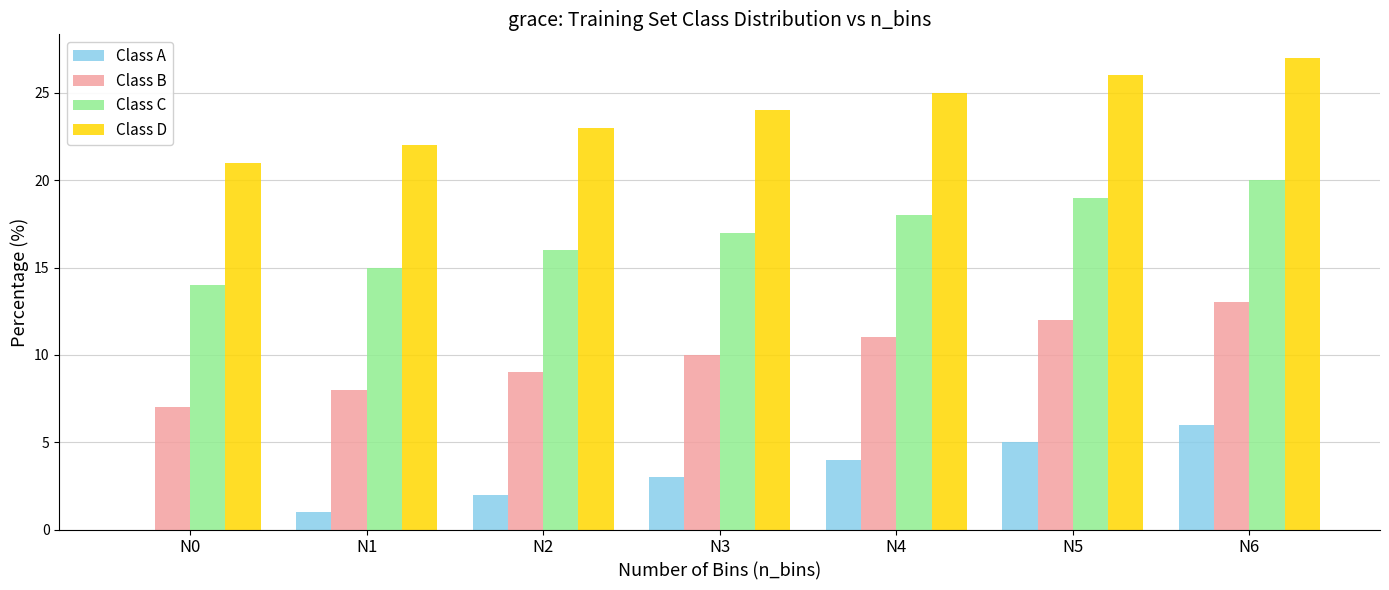

Reading left to right, transcribe all the data shown in this chart.

Class A: 0	1	2	3	4	5	6
Class B: 7	8	9	10	11	12	13
Class C: 14	15	16	17	18	19	20
Class D: 21	22	23	24	25	26	27